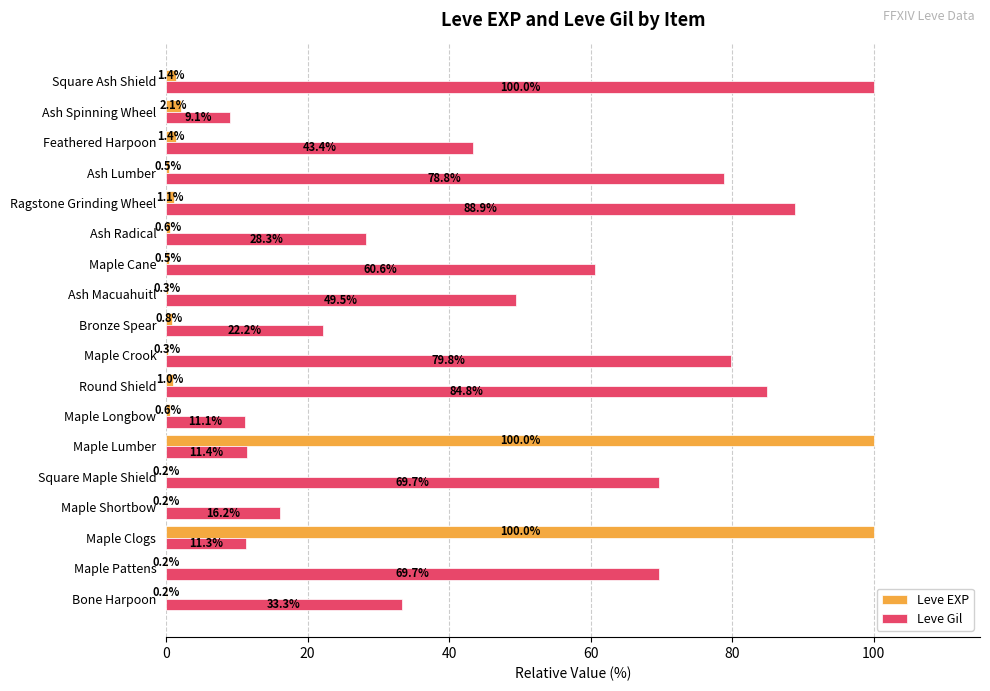

Where is Leve Gil nearest to the value 54?

Ash Macuahuitl